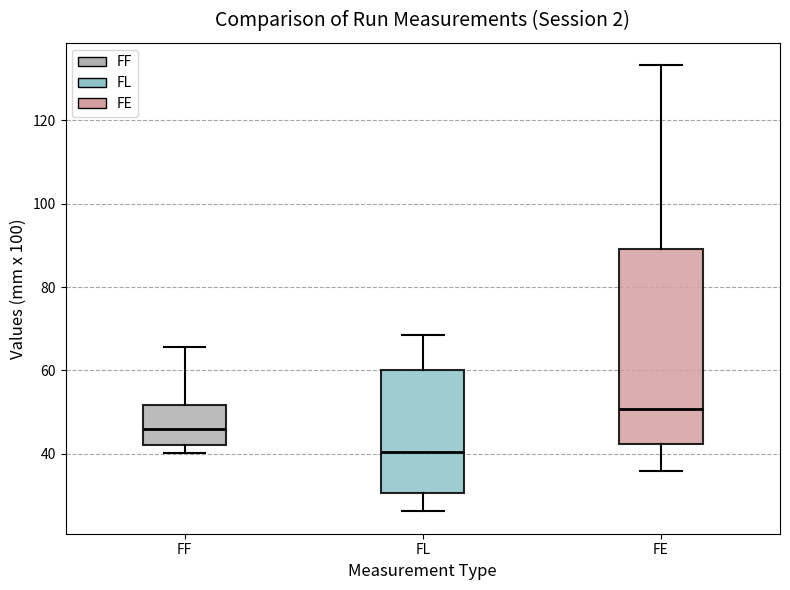

Where is the lower edge of the box for FE on the y-axis? The values are not printed on the chart, so give them approximately, as read against the axis.

42